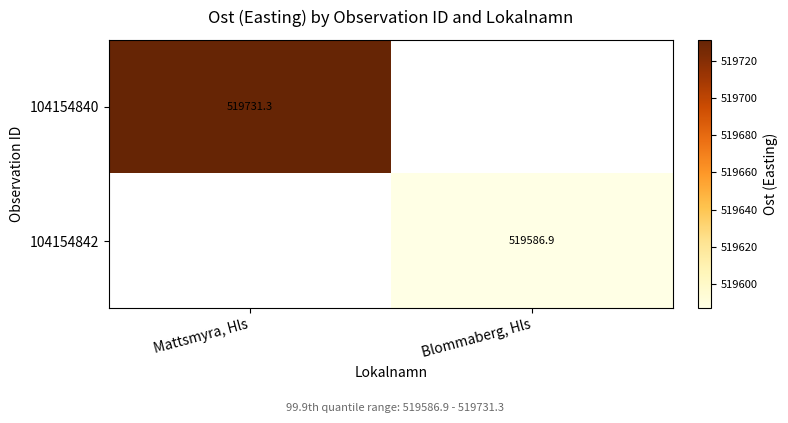

Which has a higher value, Blommaberg, Hls or Mattsmyra, Hls?

Mattsmyra, Hls